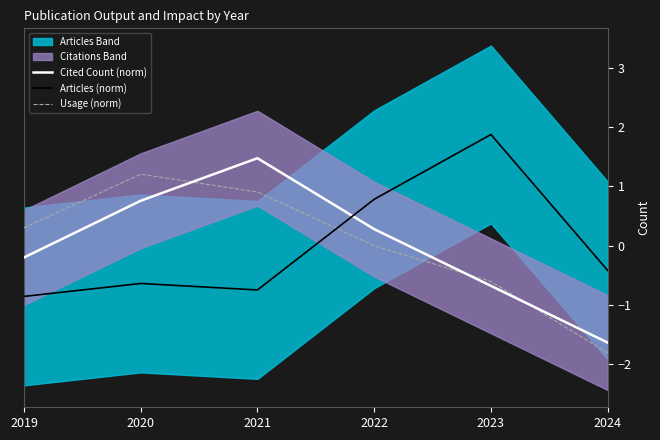

How many positive values does the Articles (norm) series have?

2